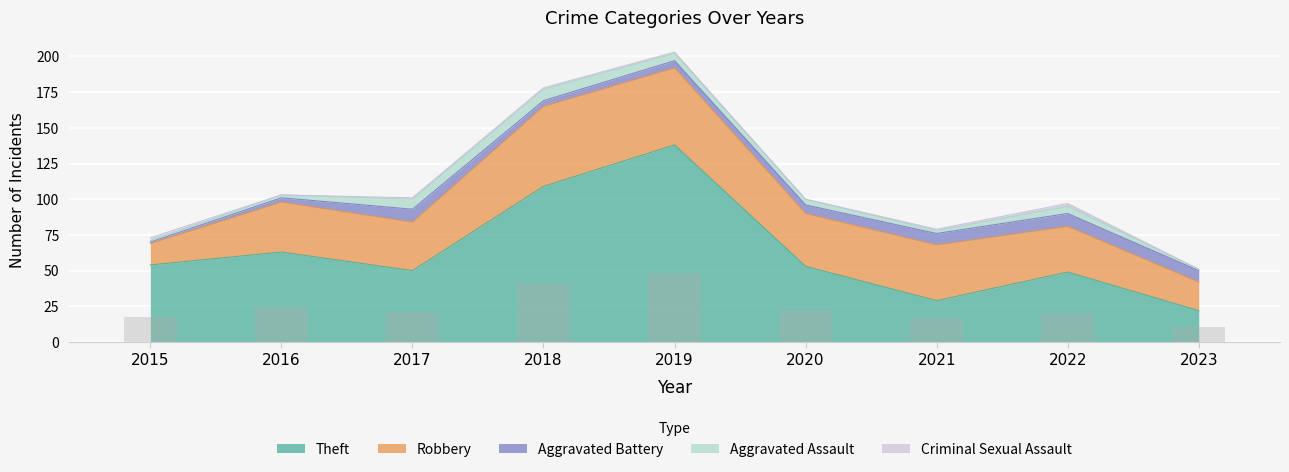

Which series has the widest spread of values?

Theft